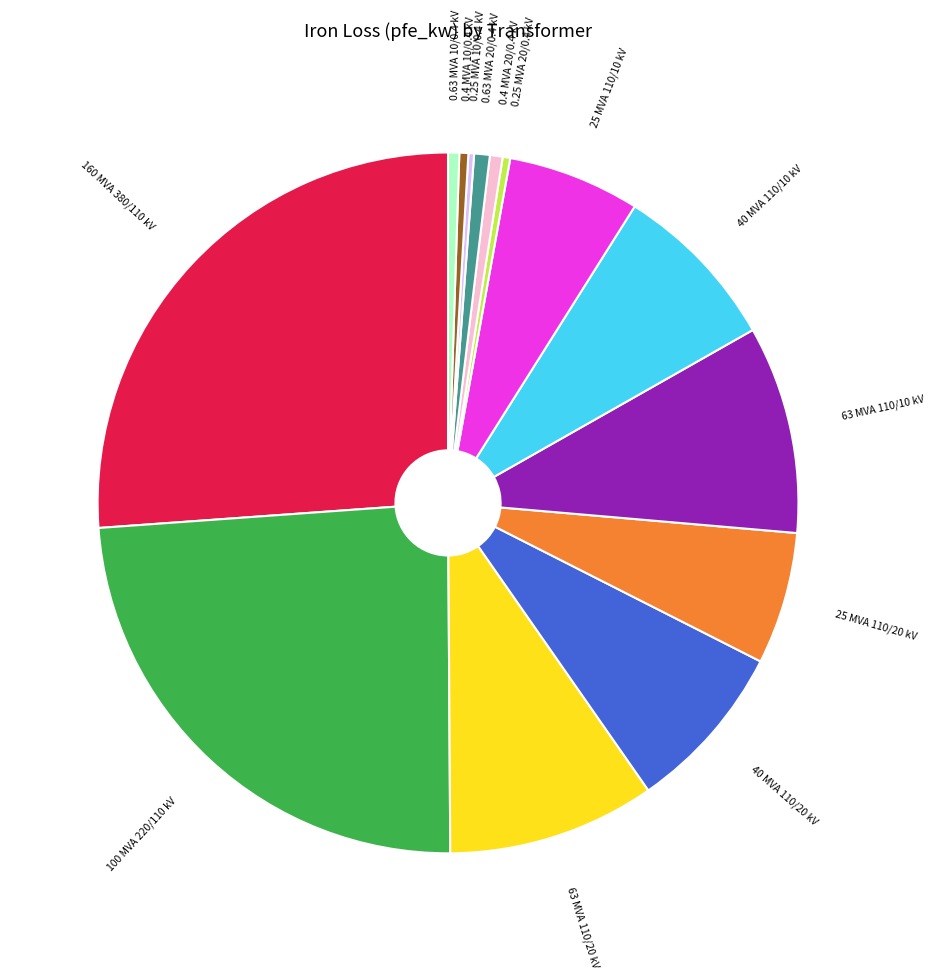

Which has a higher value, 25 MVA 110/10 kV or 0.63 MVA 20/0.4 kV?

25 MVA 110/10 kV